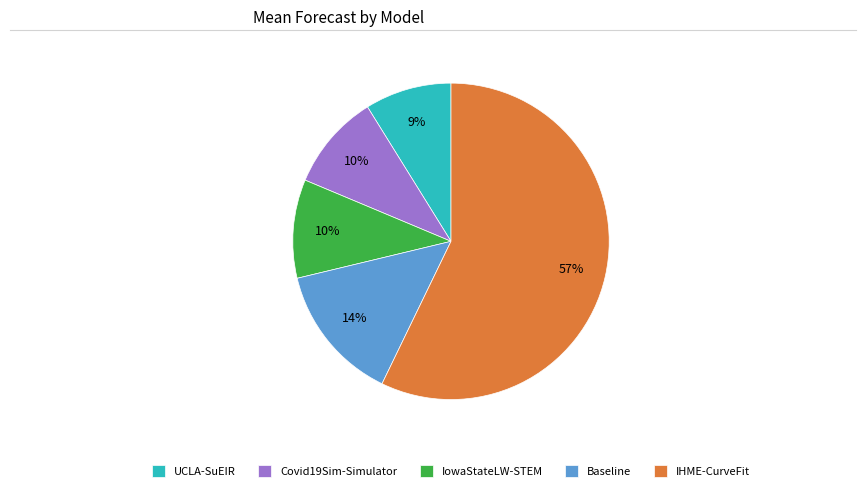

To the nearest percent, what portion does Baseline represent?

14%